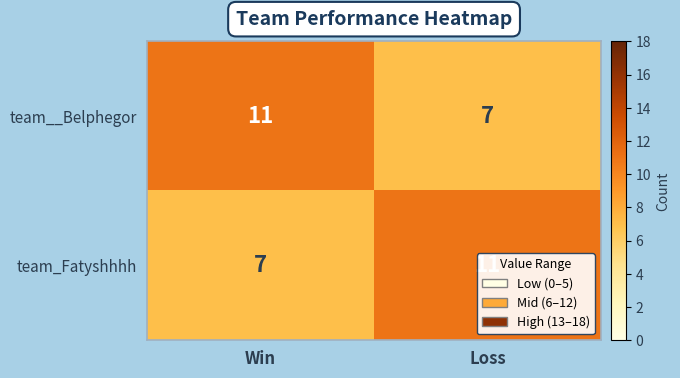

Rank the categories by team_Fatyshhhh value from highest to lowest.

Loss, Win